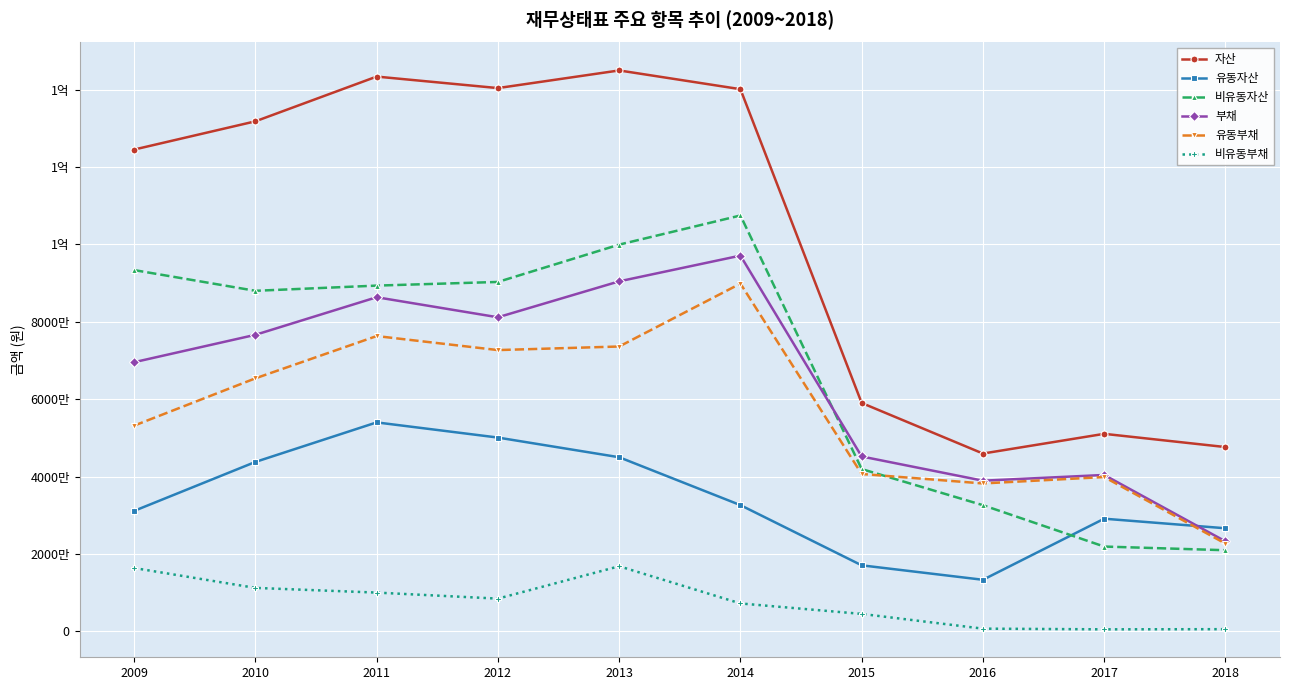

What are all the series names shown in the legend?

자산, 유동자산, 비유동자산, 부채, 유동부채, 비유동부채